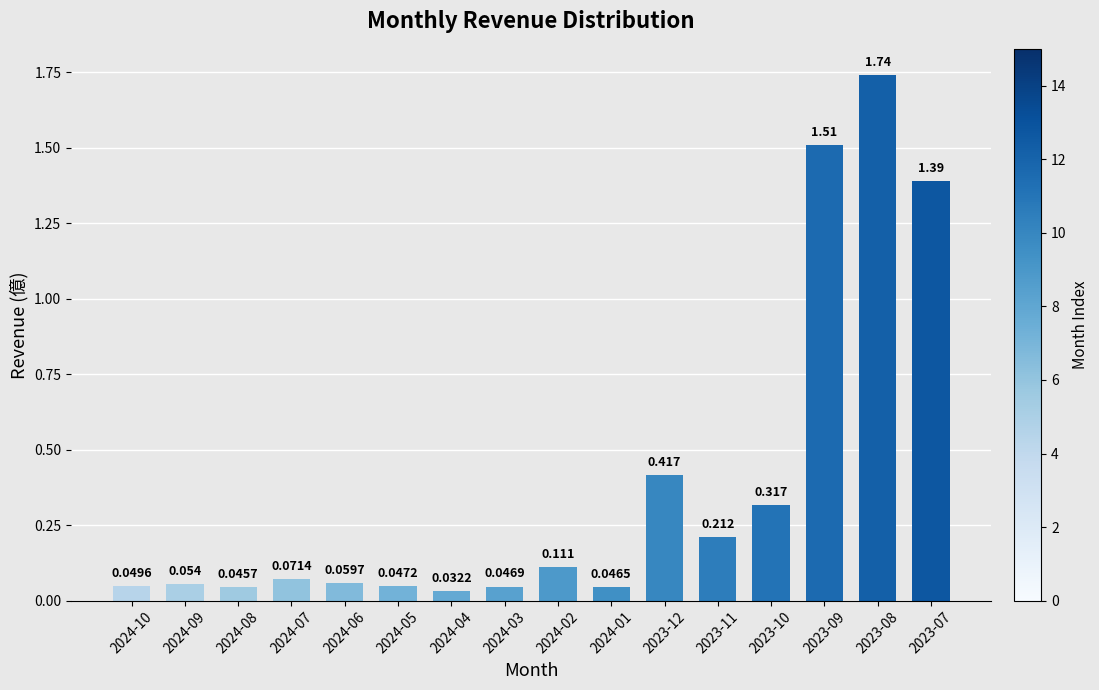

List the labels in order of value, smallest first.

2024-04, 2024-08, 2024-01, 2024-03, 2024-05, 2024-10, 2024-09, 2024-06, 2024-07, 2024-02, 2023-11, 2023-10, 2023-12, 2023-07, 2023-09, 2023-08